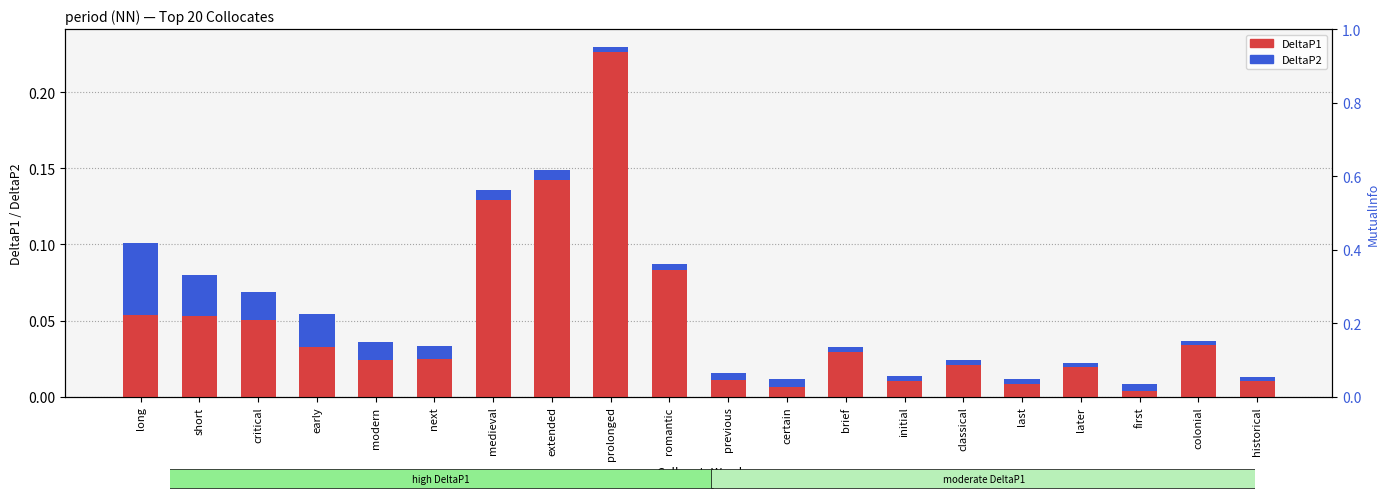

Which series has the largest total across all categories?

DeltaP1